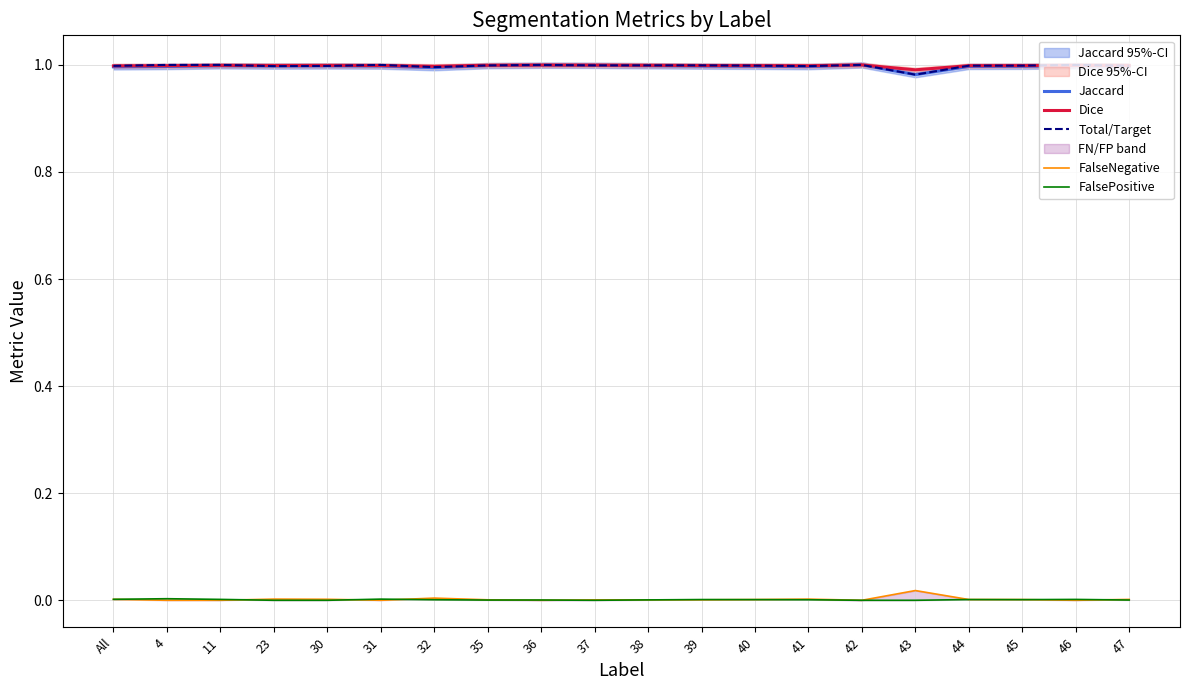

What is the spread (max minus min) of values at 35?

1.0